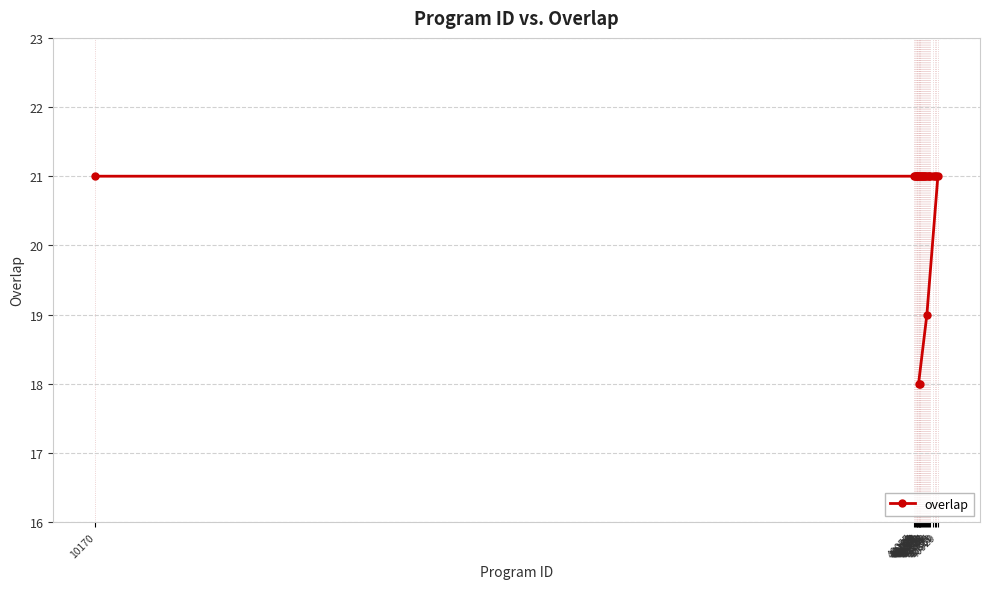

At which label is the value closest to 19?

40528